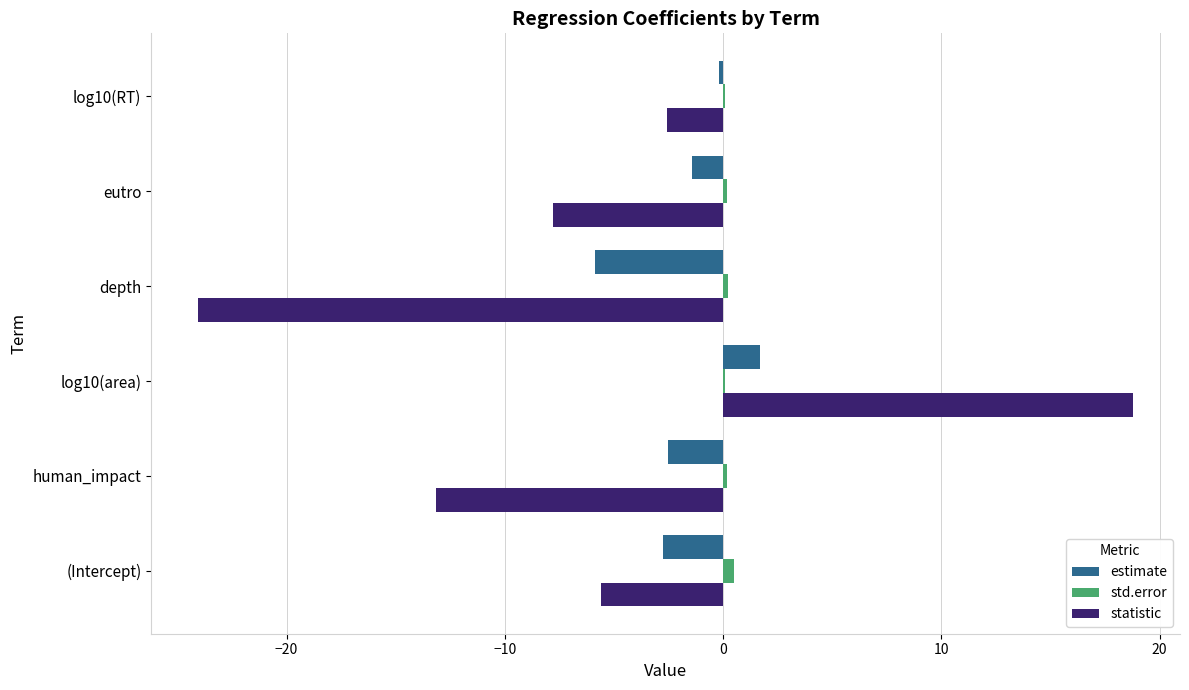

At which category is the sum across all series the highest?

log10(area)